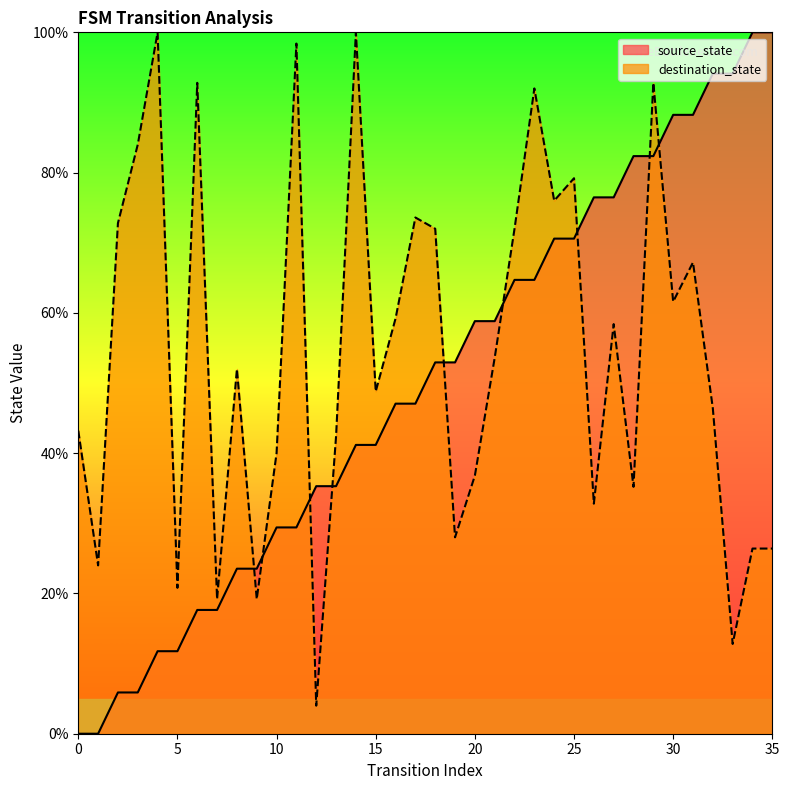

How many values in the source_state series exceed 52?

18